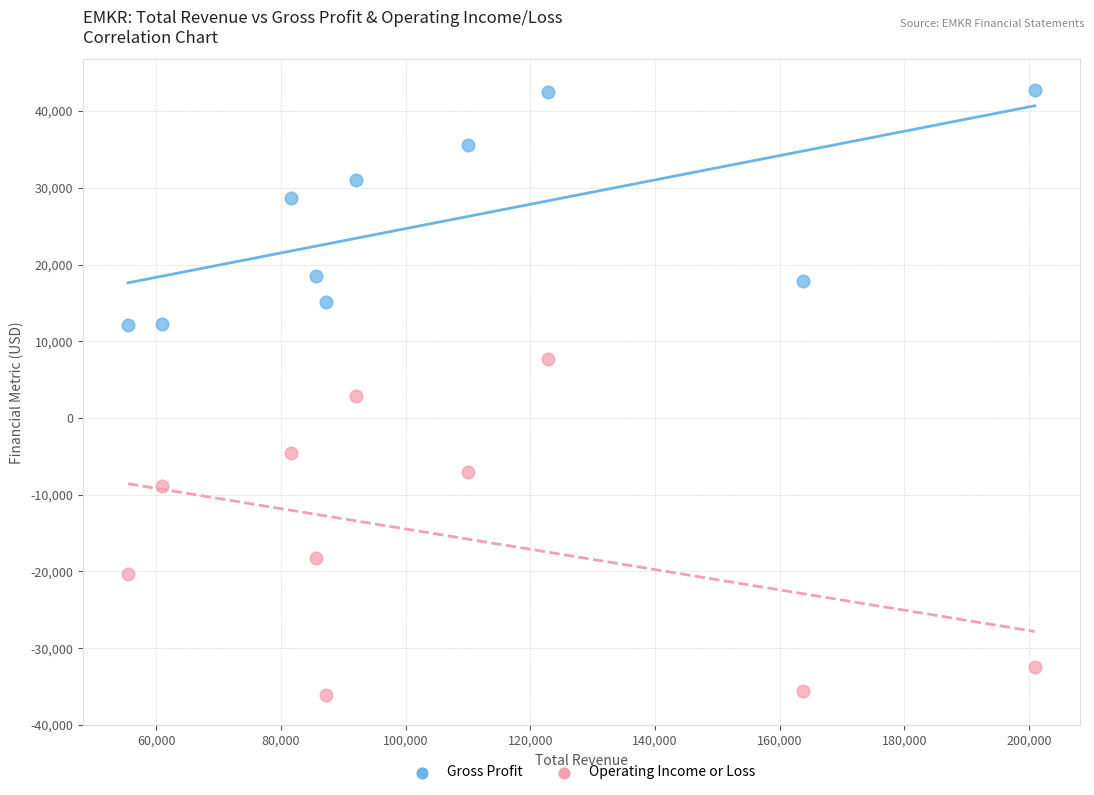

In the Operating Income or Loss series, what Y value is closest to -14200?

-18300